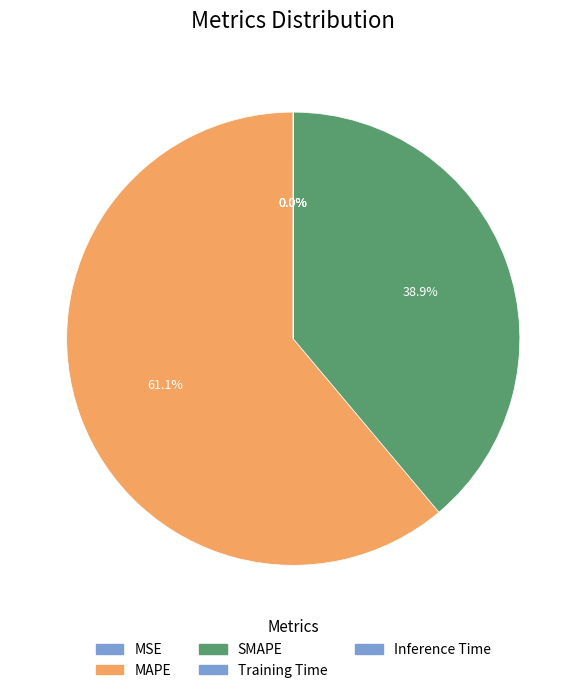

Count the number of slices in the pie.

5